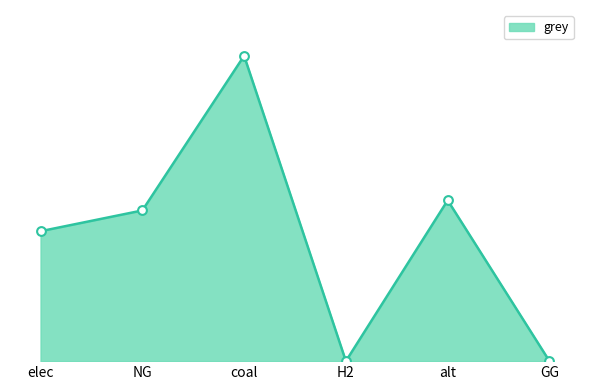

Which has a higher value, H2 or alt?

alt